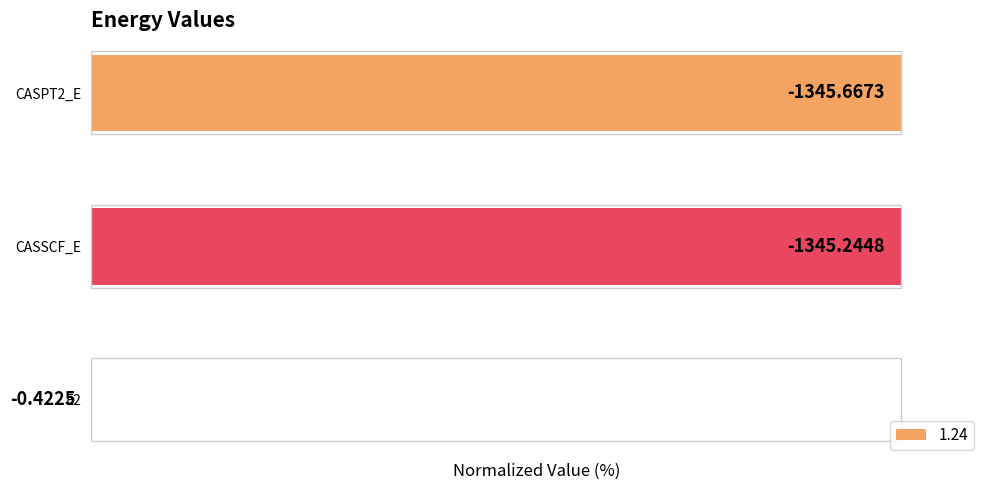

What is the ratio of the value at CASSCF_E to the value at CASPT2_E?

1.0